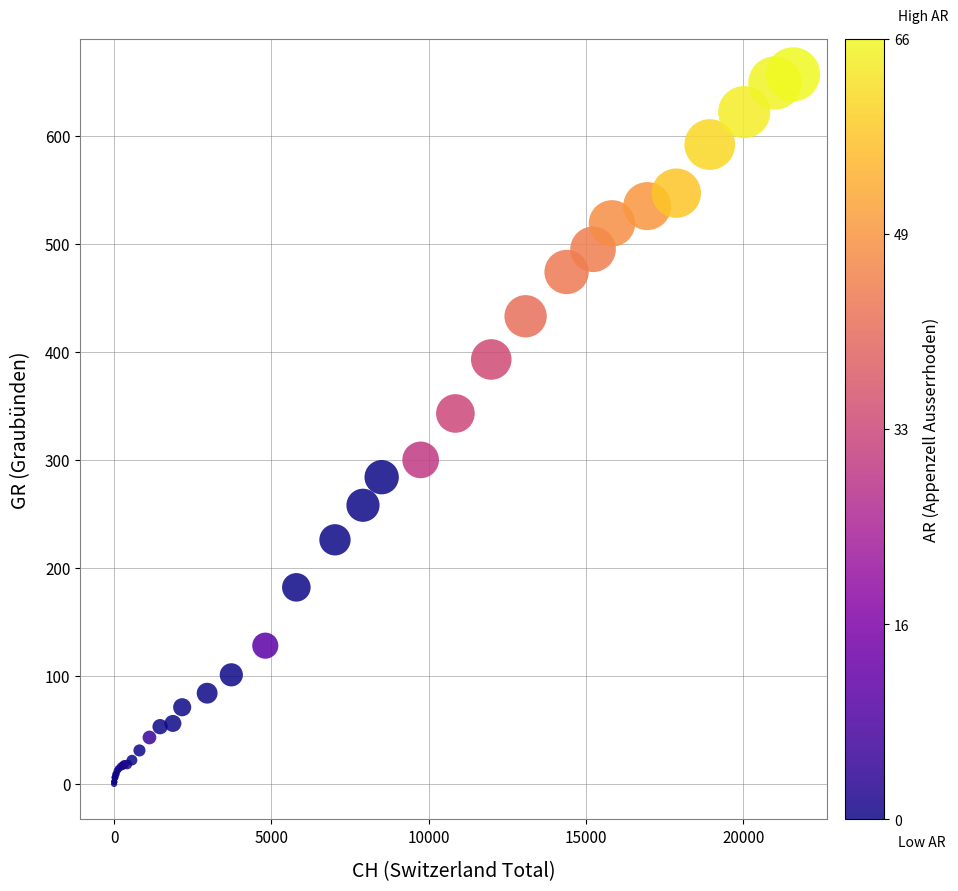

What Y value in the scatter plot is closest to 328?

343